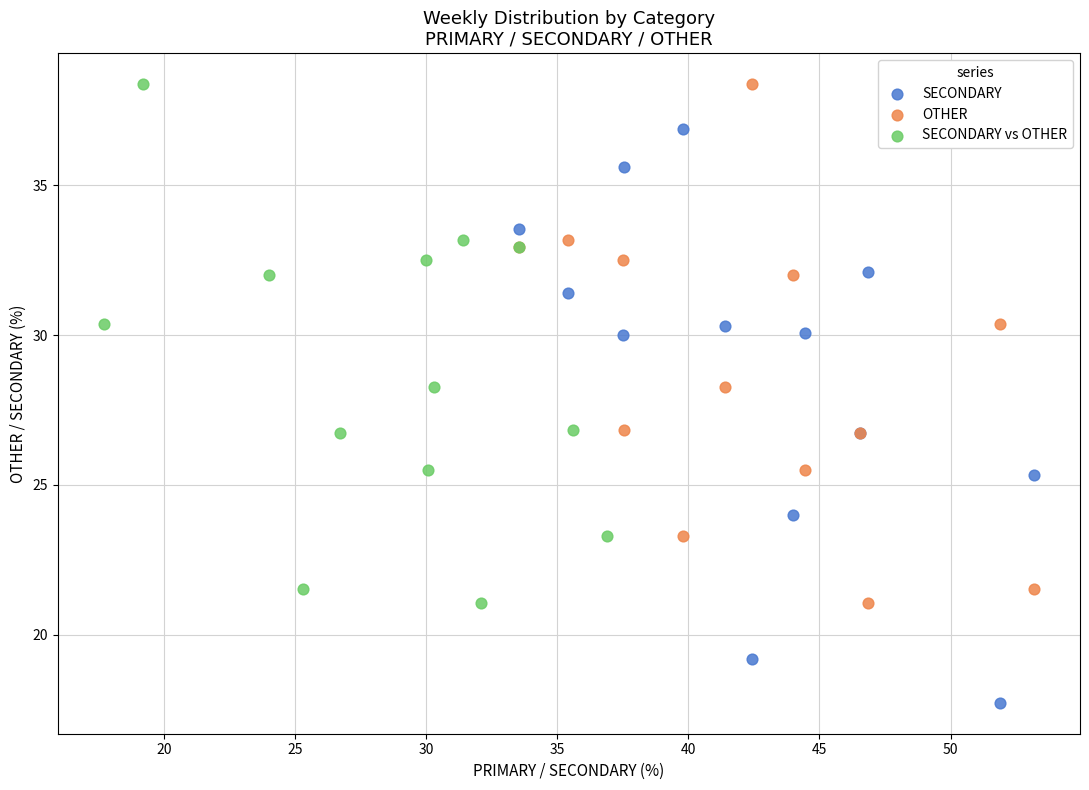

Which series contains the lowest Y value?

SECONDARY